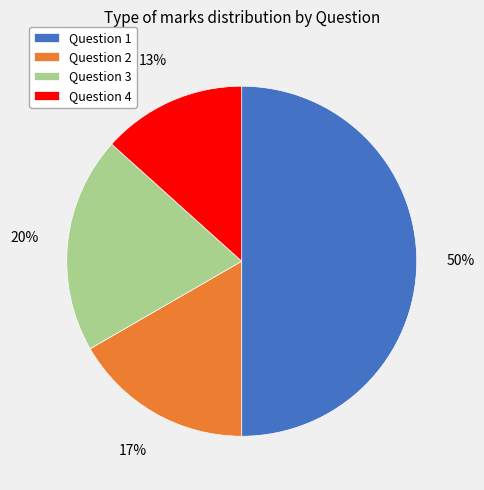

Is it true that Question 4 is 24% of the pie?

False